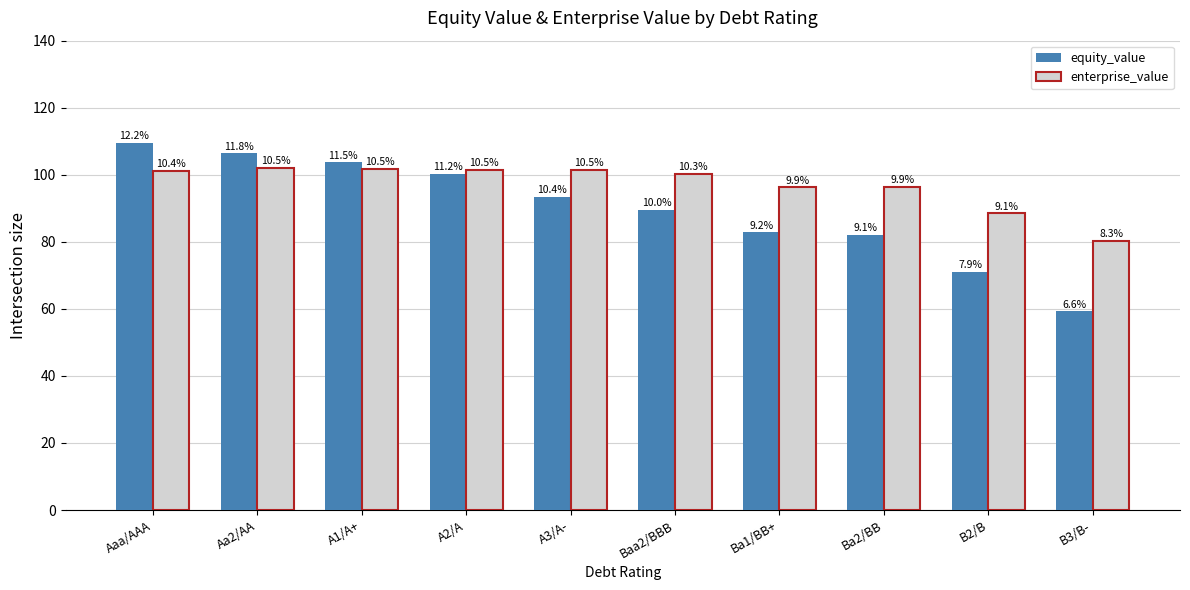

What is the value of the equity_value bar at the 6th from the left?

89.6